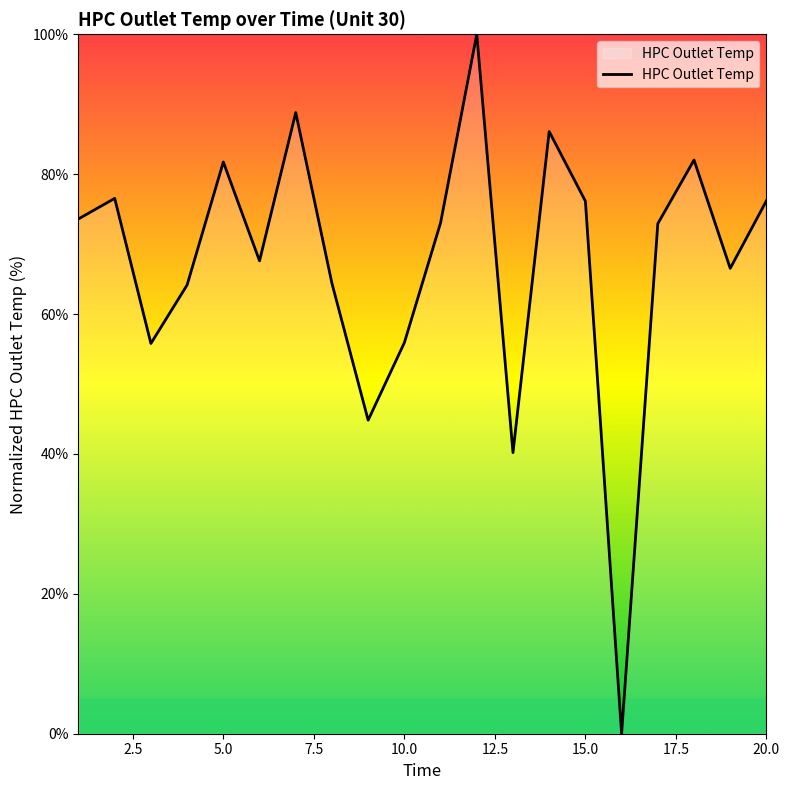

What is the greatest value displayed?

100.0